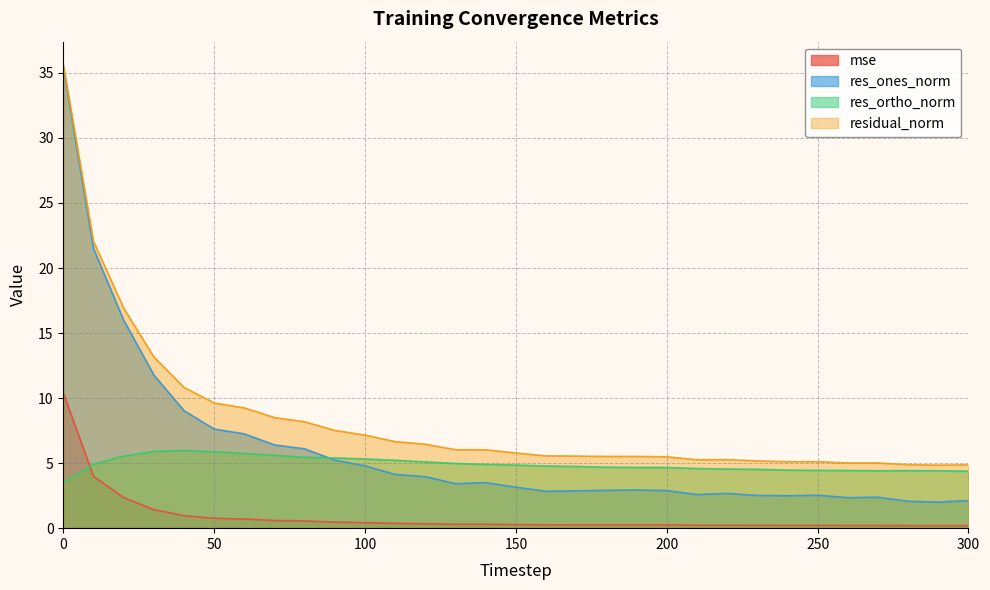

At how many categories does at least one series exceed 1?

31